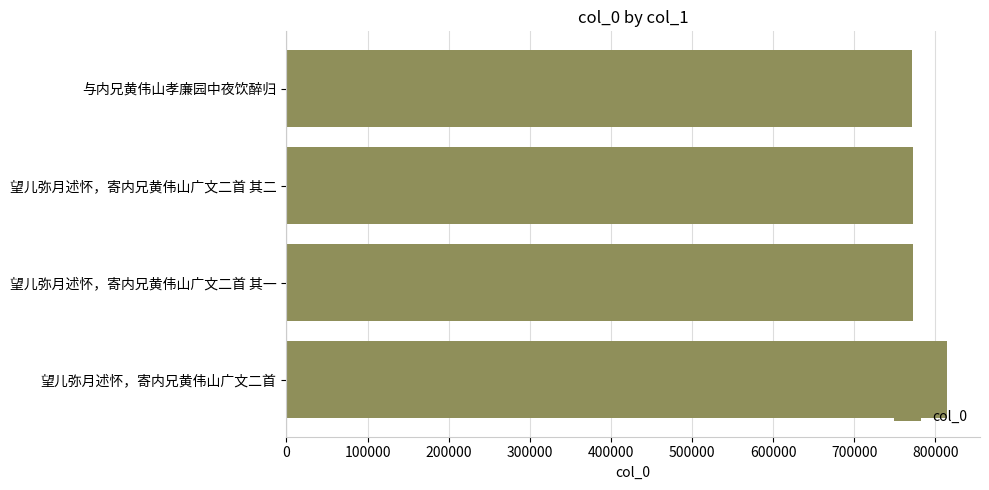

How many values are below 771949?

2